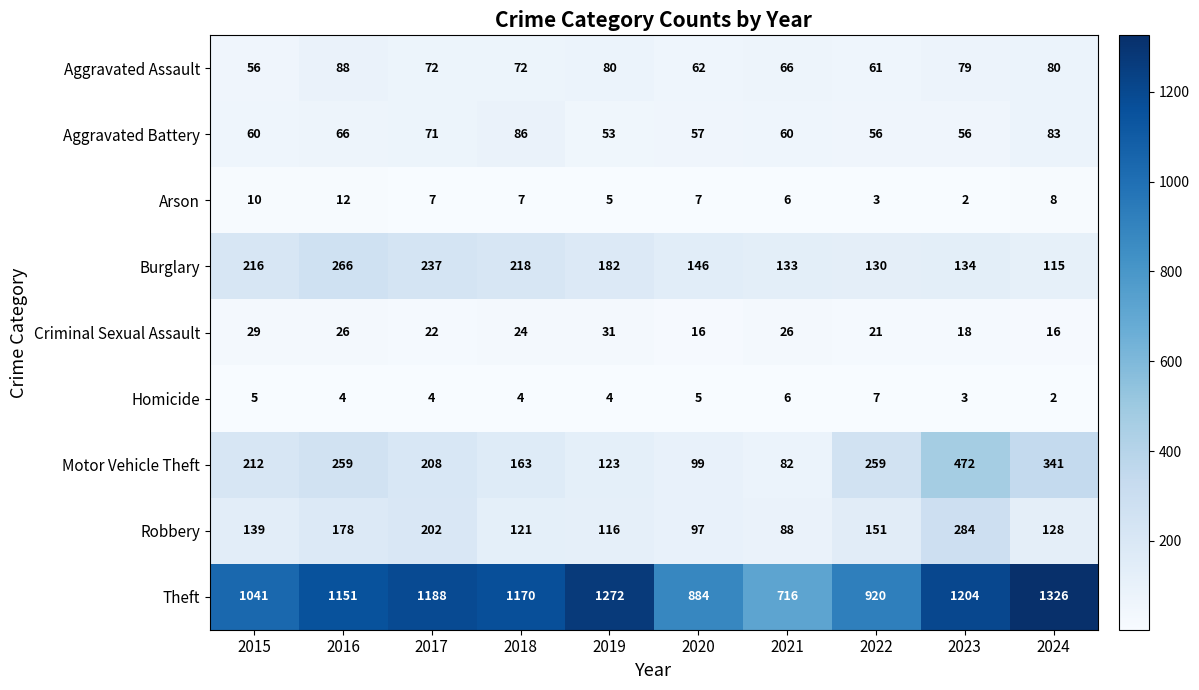

Which category has the highest value across all series?

2024